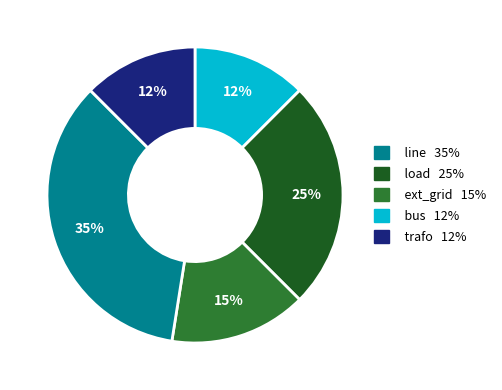

What portion of the pie excludes bus?

87.5%